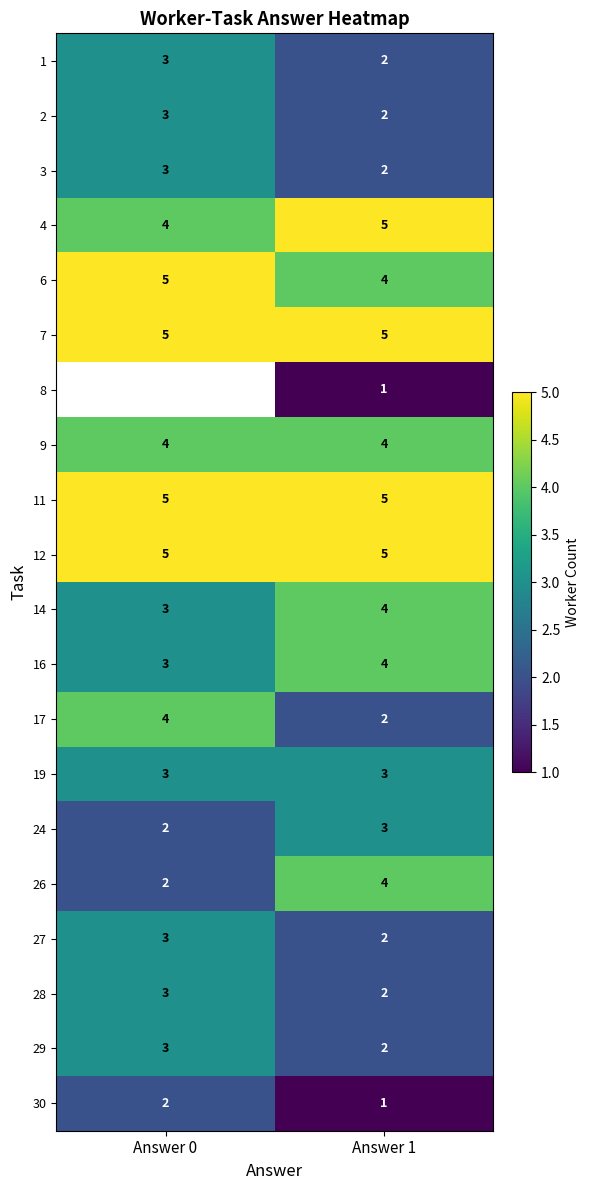

True or false: 9 has a value of 4 at Answer 1.

True